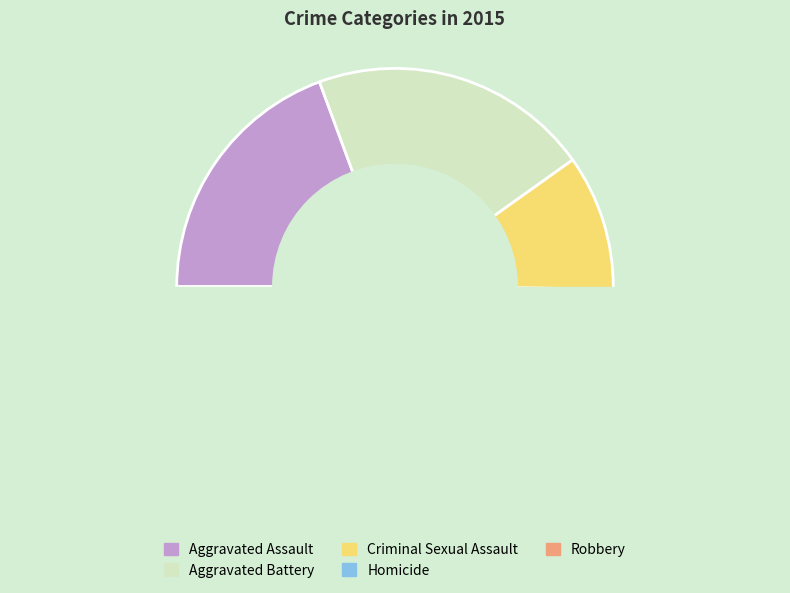

Which slice is the smallest?

Homicide